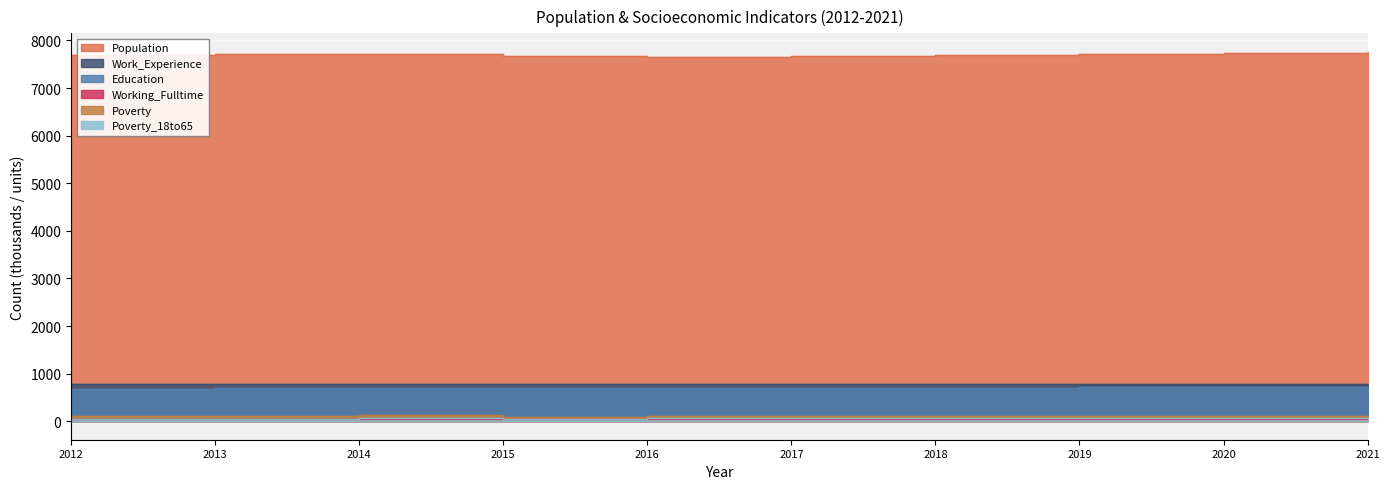

What is the sum of the Working_Fulltime values at 2017 and 2019?

96